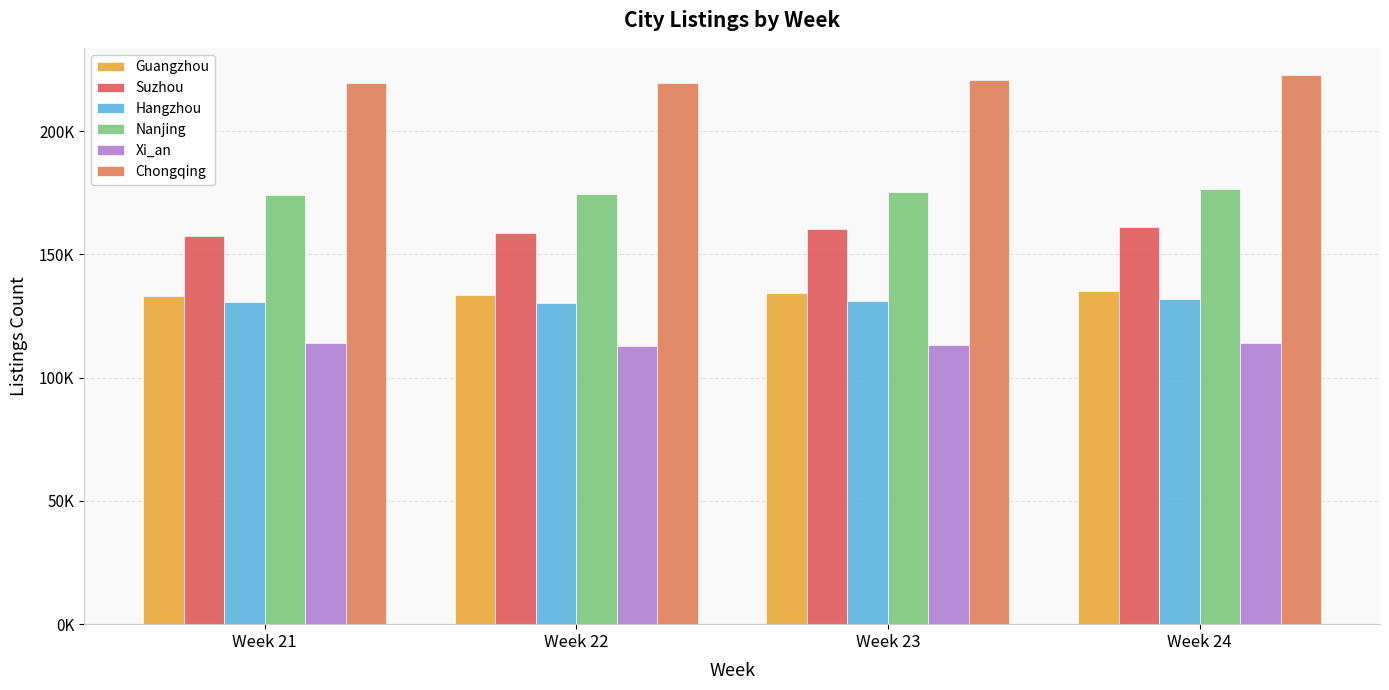

Is the value of Guangzhou at Week 22 greater than the value of Suzhou at Week 21?

No